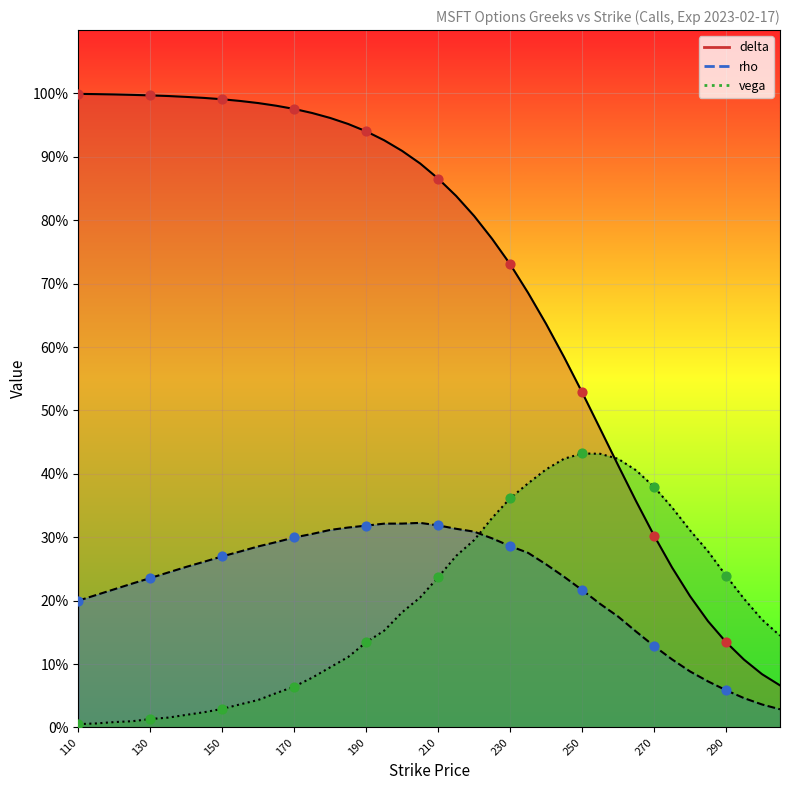

Which series has the largest Y range (max minus min)?

delta